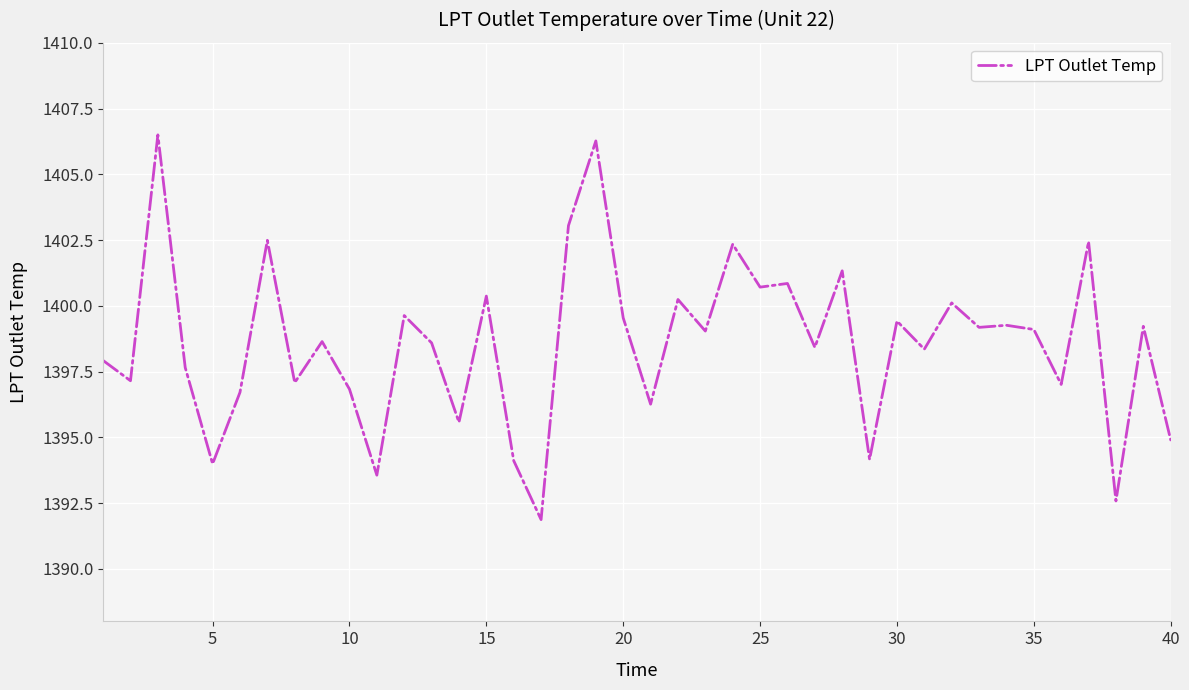

What is the greatest value displayed?

1406.5